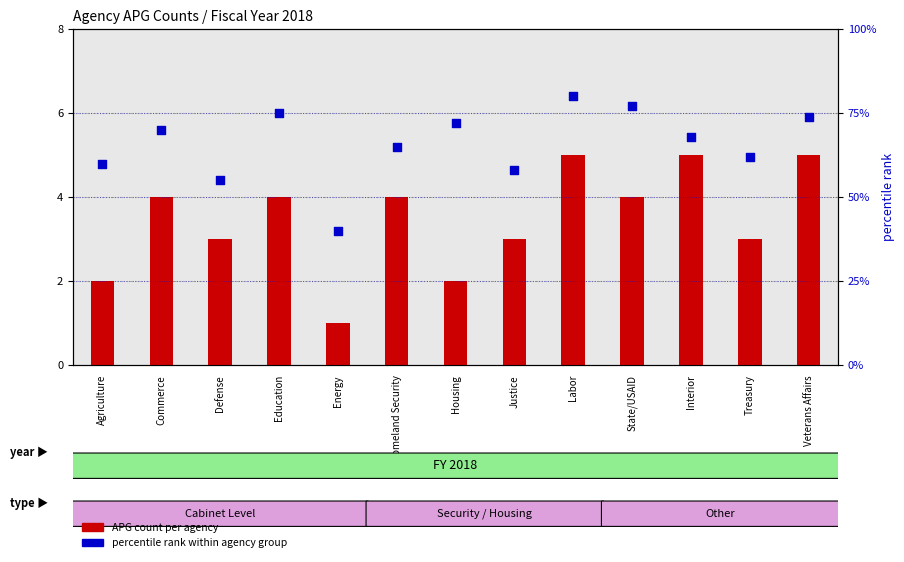

What are all the series names shown in the legend?

APG count per agency, percentile rank within agency group